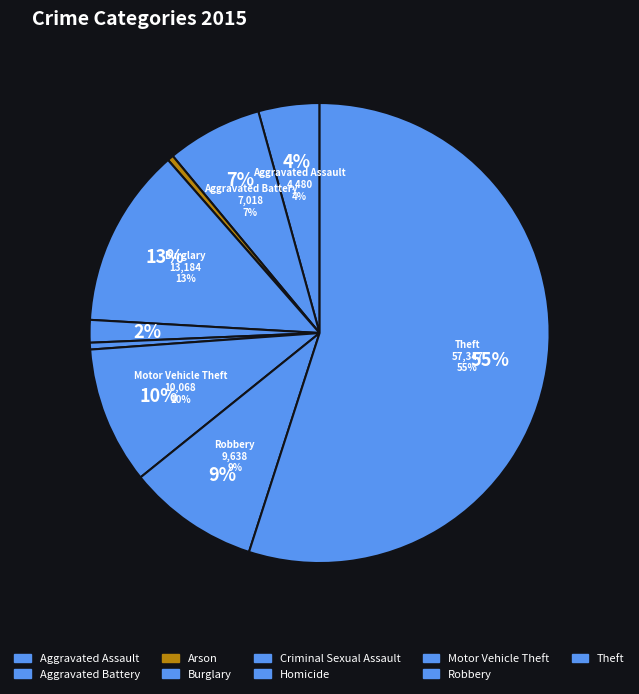

Which category has the biggest portion of the pie?

Theft